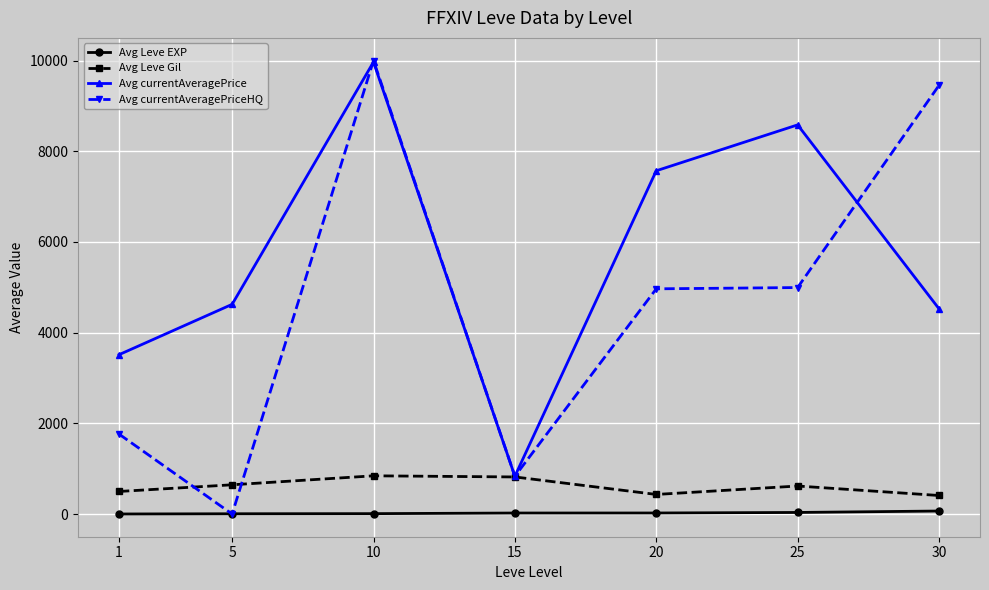

How many lines are shown in the chart?

4